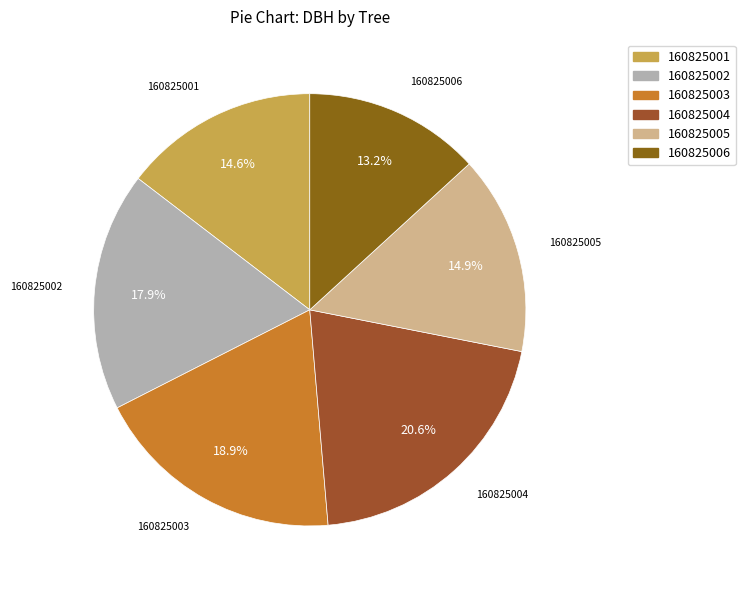

What is the ratio of the value at 160825005 to the value at 160825003?

0.8